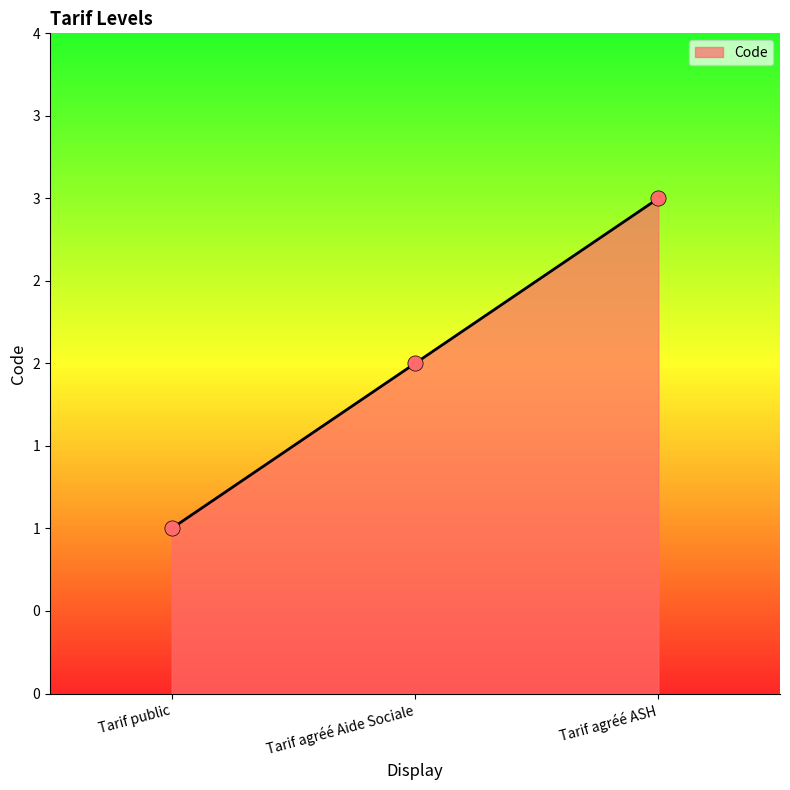

What is the change in value from Tarif public to Tarif agréé ASH?

+2